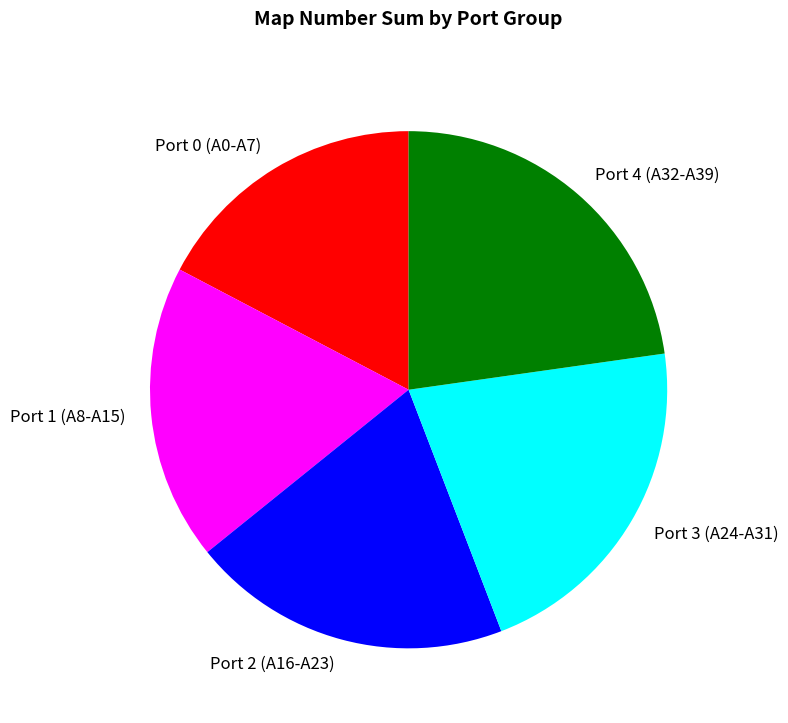

Does Port 2 (A16-A23) represent more than half of the total?

No